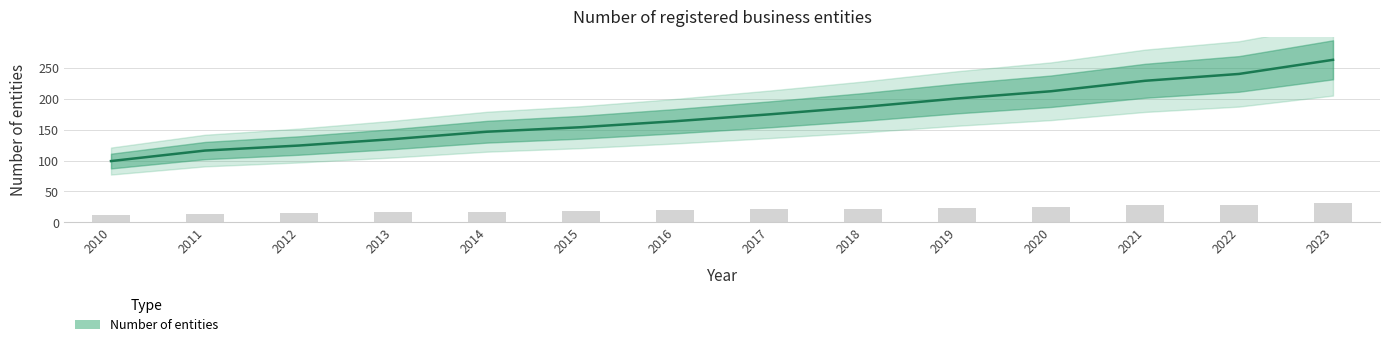

List the labels in order of value, smallest first.

2010, 2011, 2012, 2013, 2014, 2015, 2016, 2017, 2018, 2019, 2020, 2021, 2022, 2023